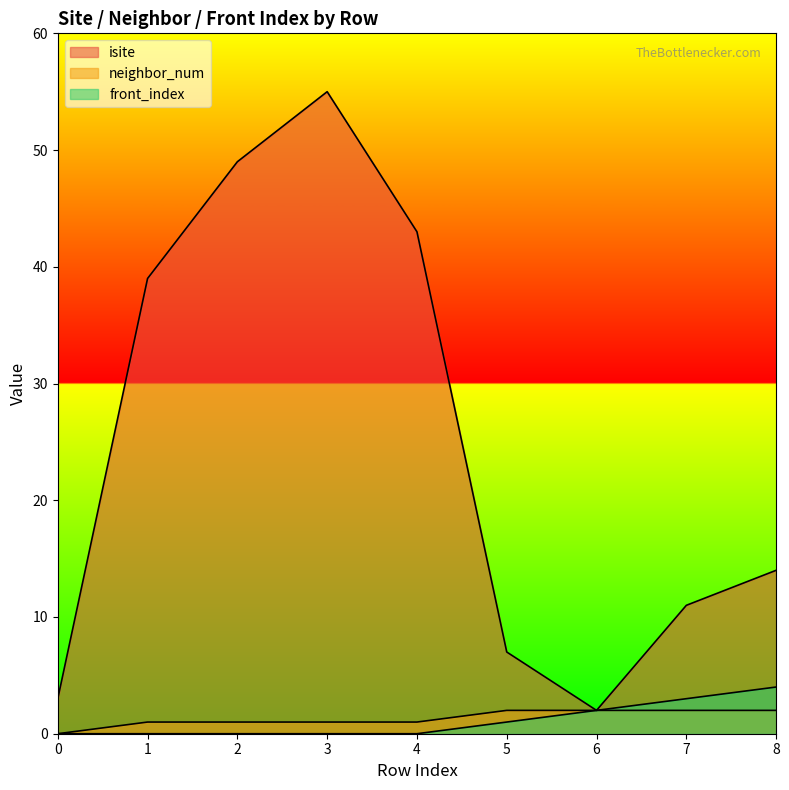

The neighbor_num series shows 1 at 0. True or false?

False